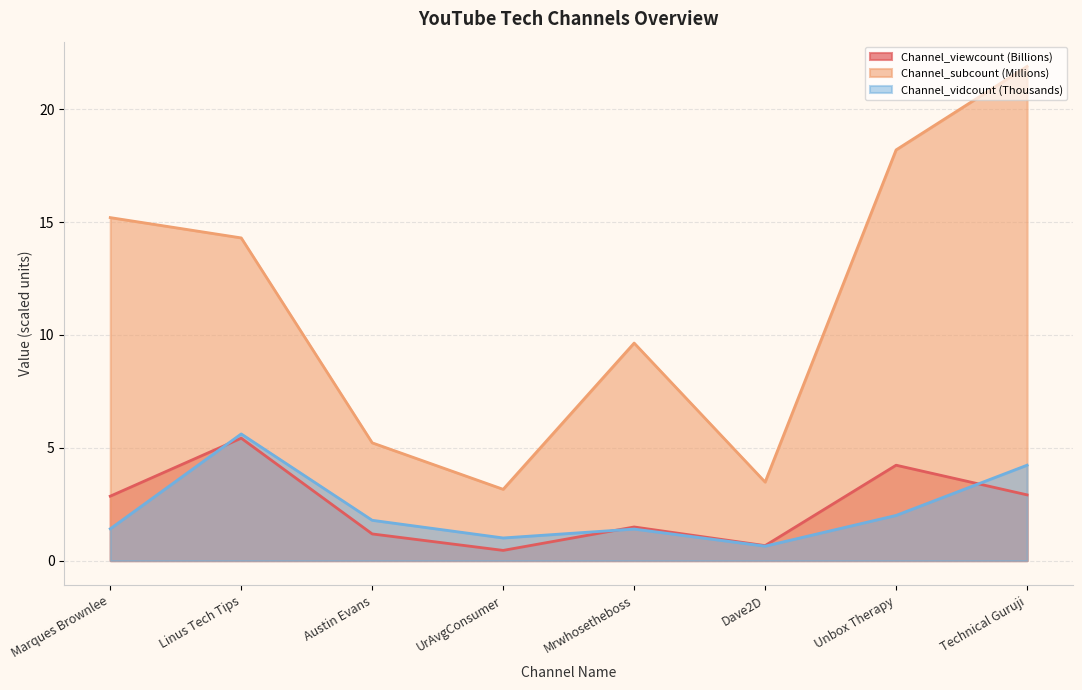

Between Unbox Therapy and Mrwhosetheboss, which is larger?

Unbox Therapy